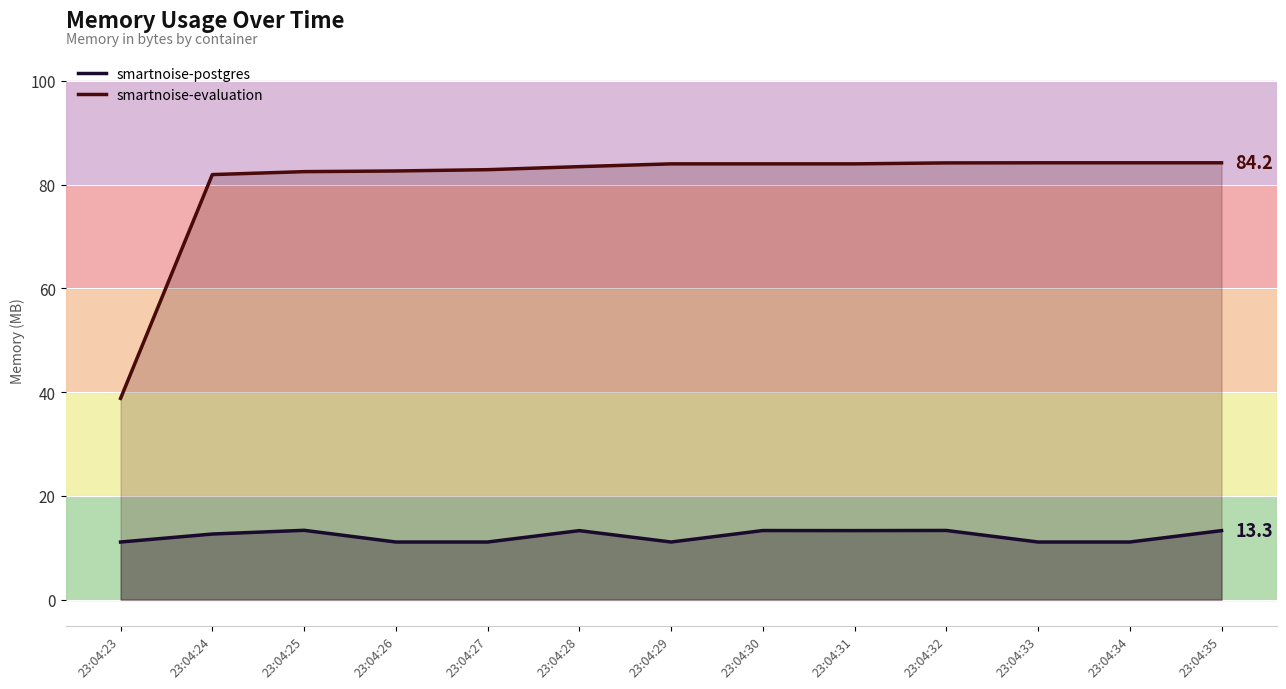

At 23:04:35, list the series in order from largest to smallest.

smartnoise-evaluation, smartnoise-postgres